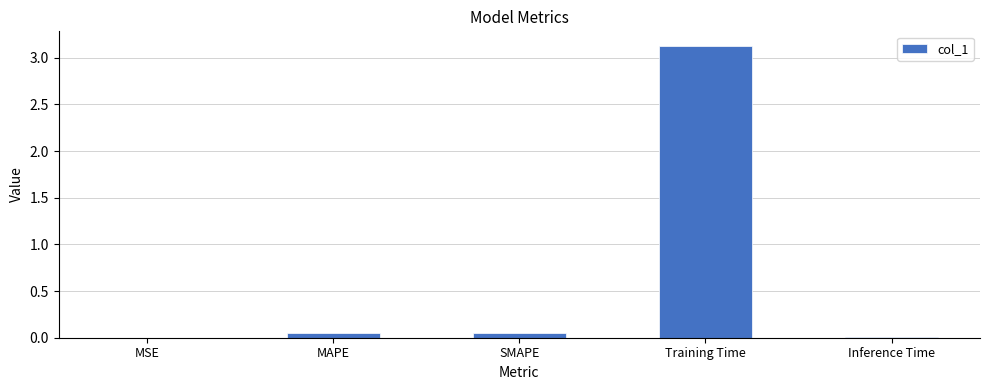

The value at MAPE is 0.0. True or false?

True